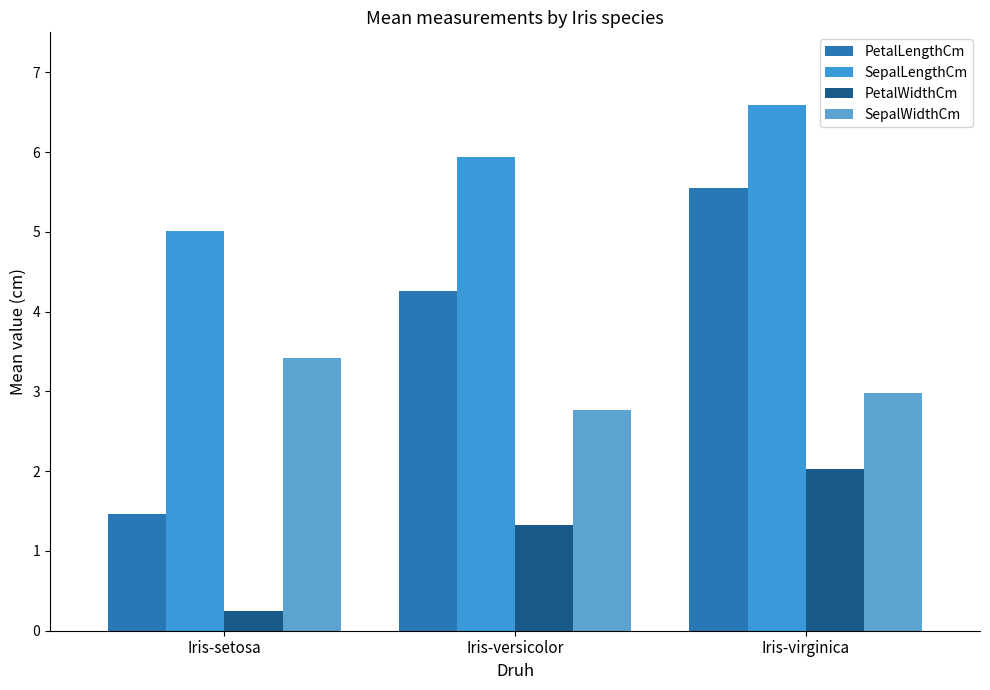

What is the minimum value for SepalLengthCm?

5.0